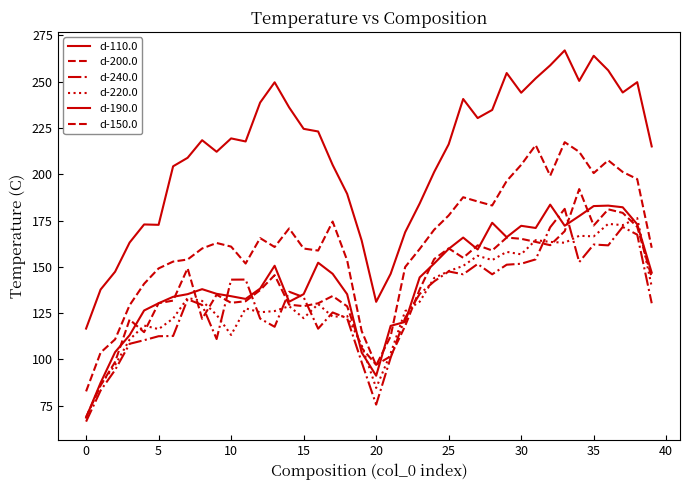

How many interior local valleys does the d-190.0 series have?

7